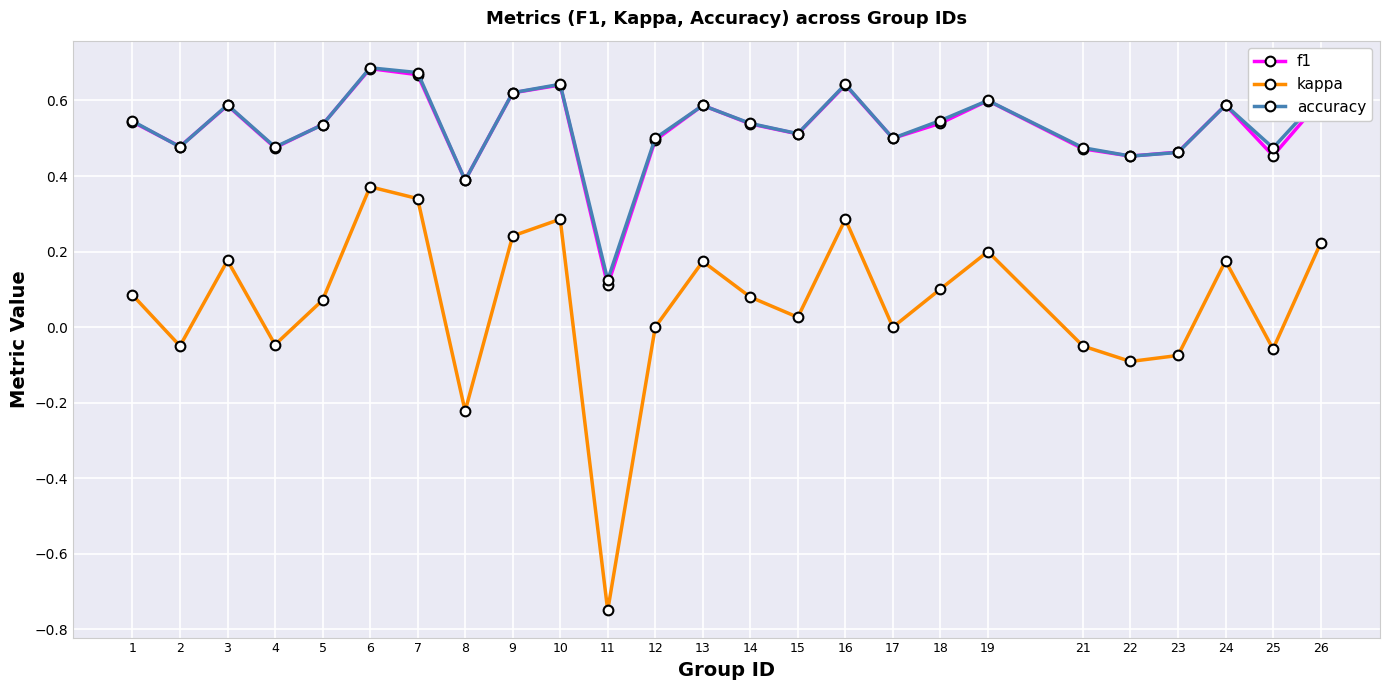

At which category does accuracy reach its first local valley?

2